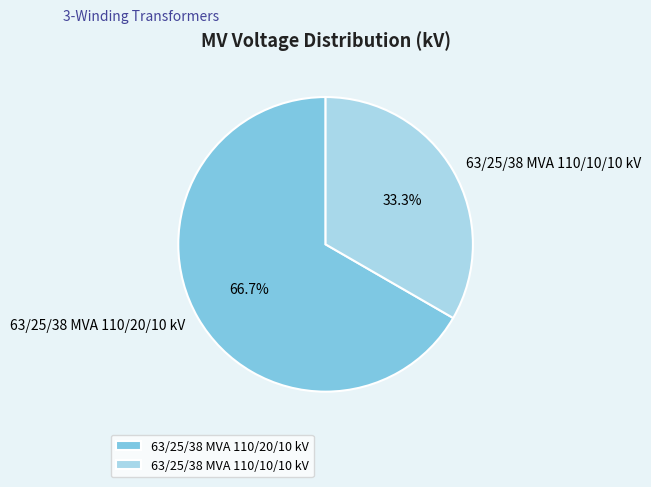

Which has a higher value, 63/25/38 MVA 110/20/10 kV or 63/25/38 MVA 110/10/10 kV?

63/25/38 MVA 110/20/10 kV